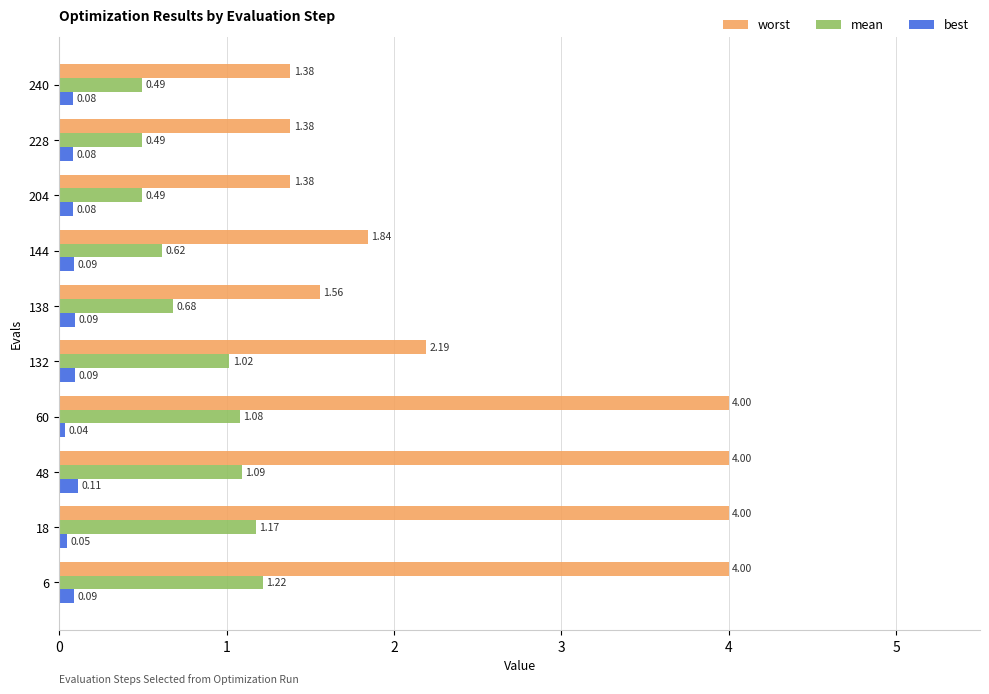

What are all the series names shown in the legend?

worst, mean, best